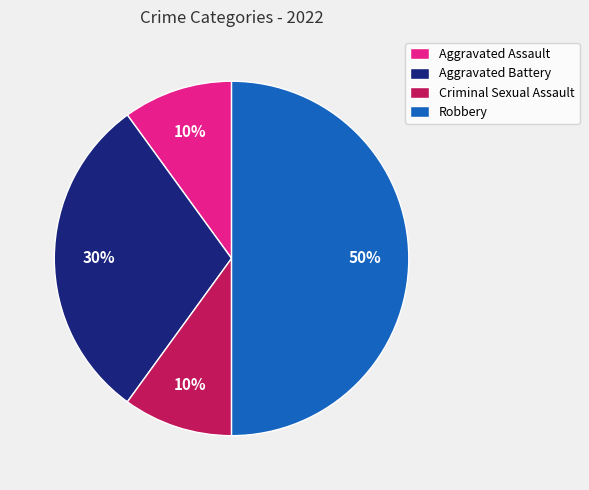

The Robbery slice represents 57% of the pie. True or false?

False